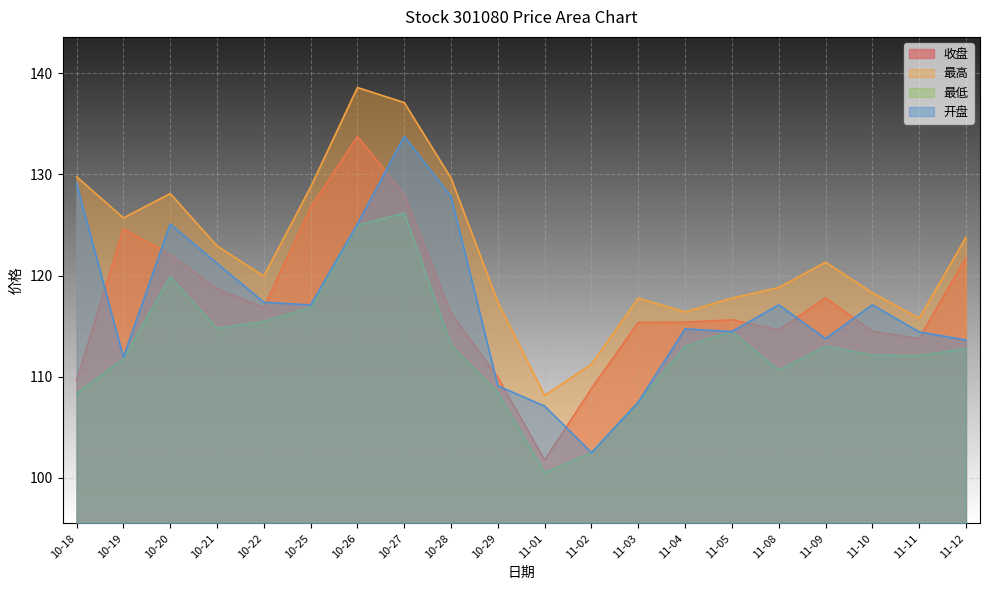

Which series changed the most between 10-19 and 10-25?

开盘